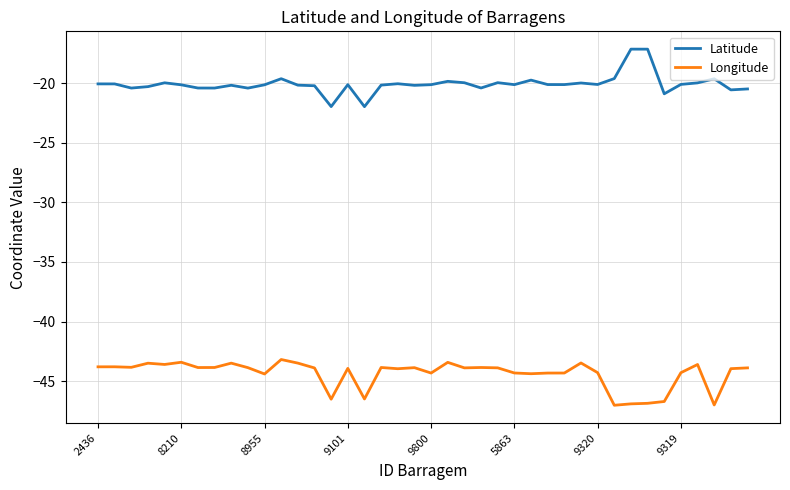

What is the difference between the maximum and minimum values in the Latitude series?

4.8